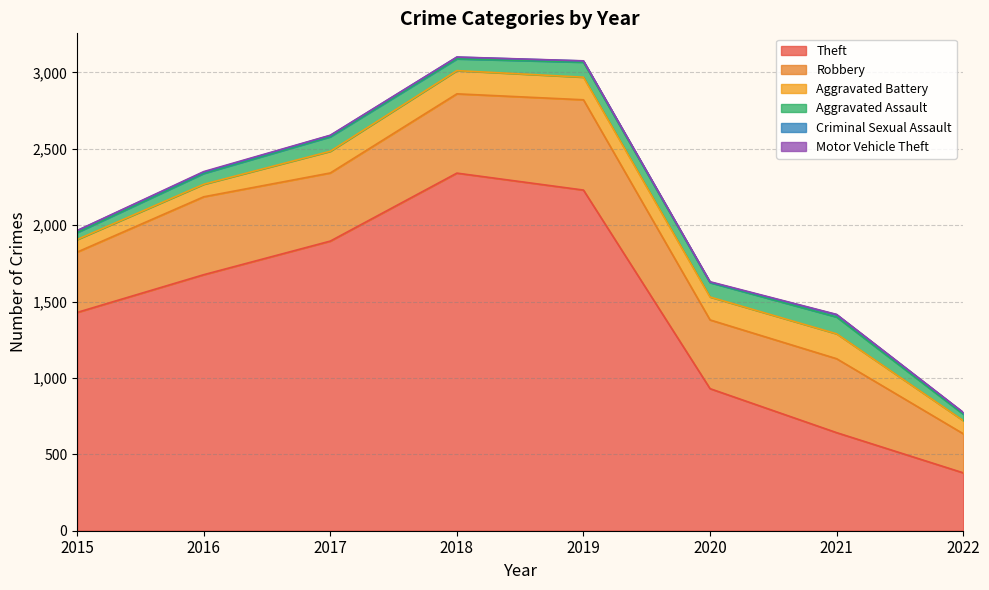

Read the Criminal Sexual Assault value at 2018, to the nearest 5.

10